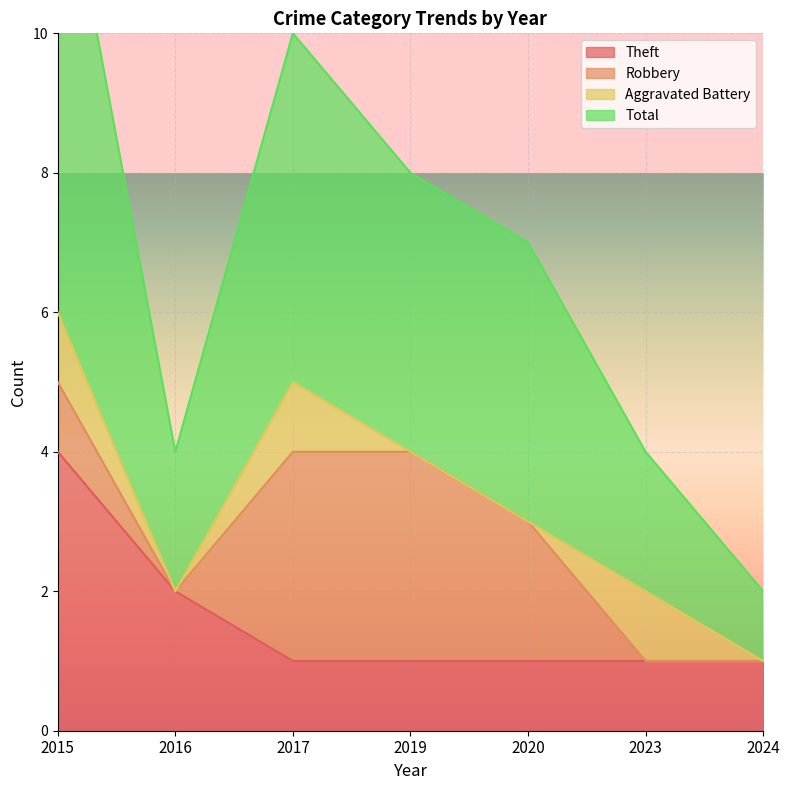

Which category has the highest value in the Theft series?

2015